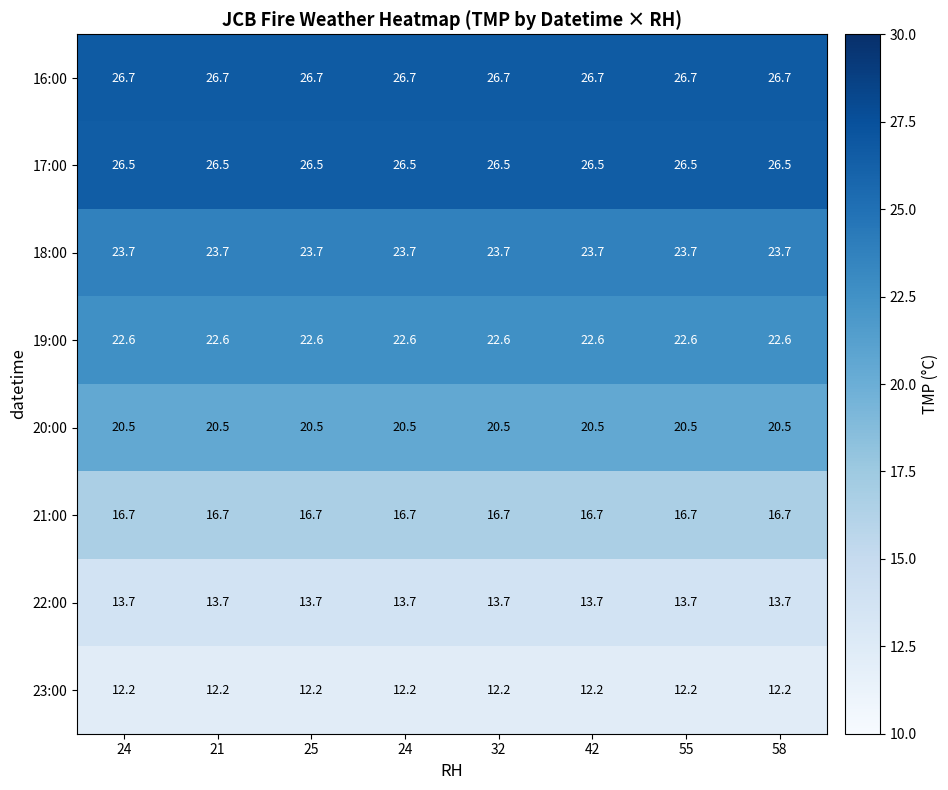

What is the smallest value displayed?

12.2